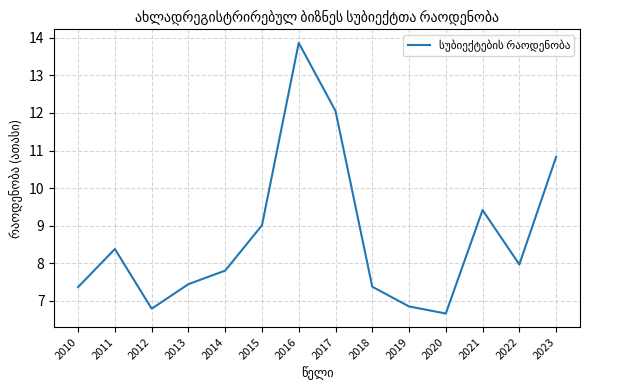

Which has a higher value, 2021 or 2022?

2021